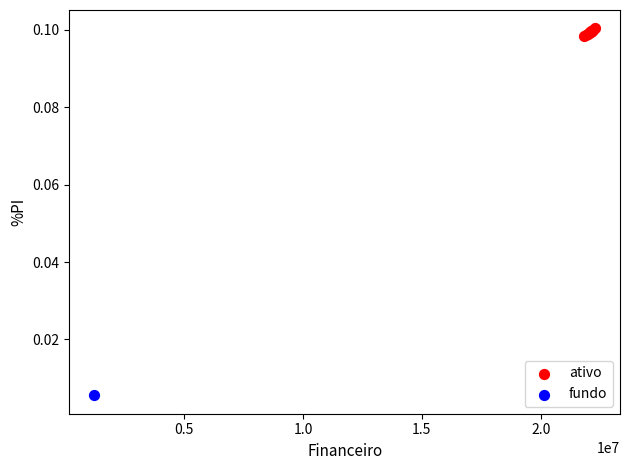

What are all the series names shown in the legend?

ativo, fundo